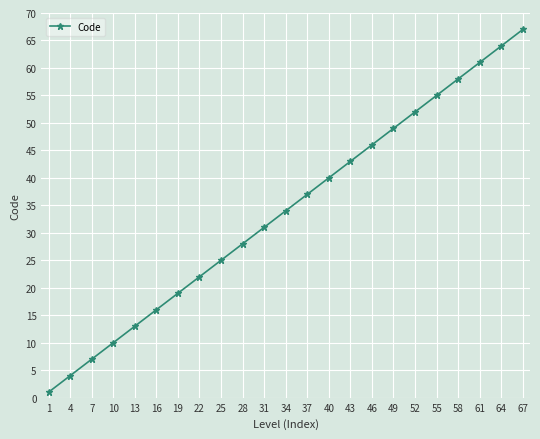

What is the sum of the values at 1 and 55?

56